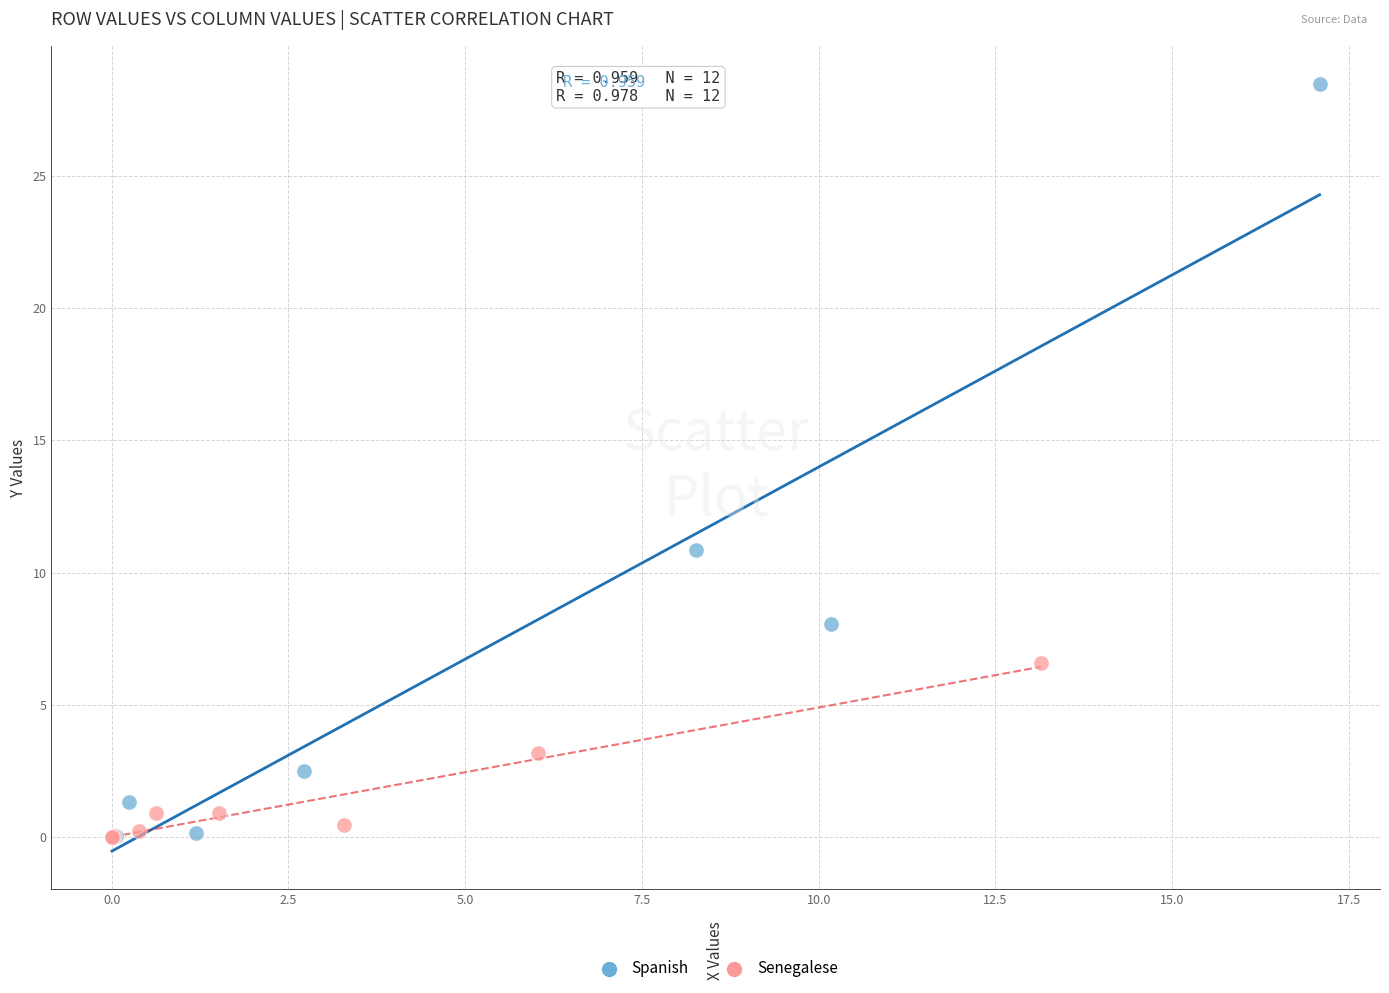

What are all the series names shown in the legend?

Spanish, Senegalese